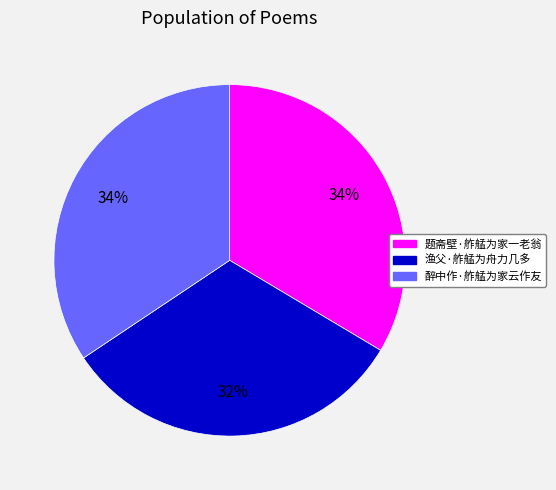

Does 渔父·舴艋为舟力几多 account for over 50% of the chart?

No